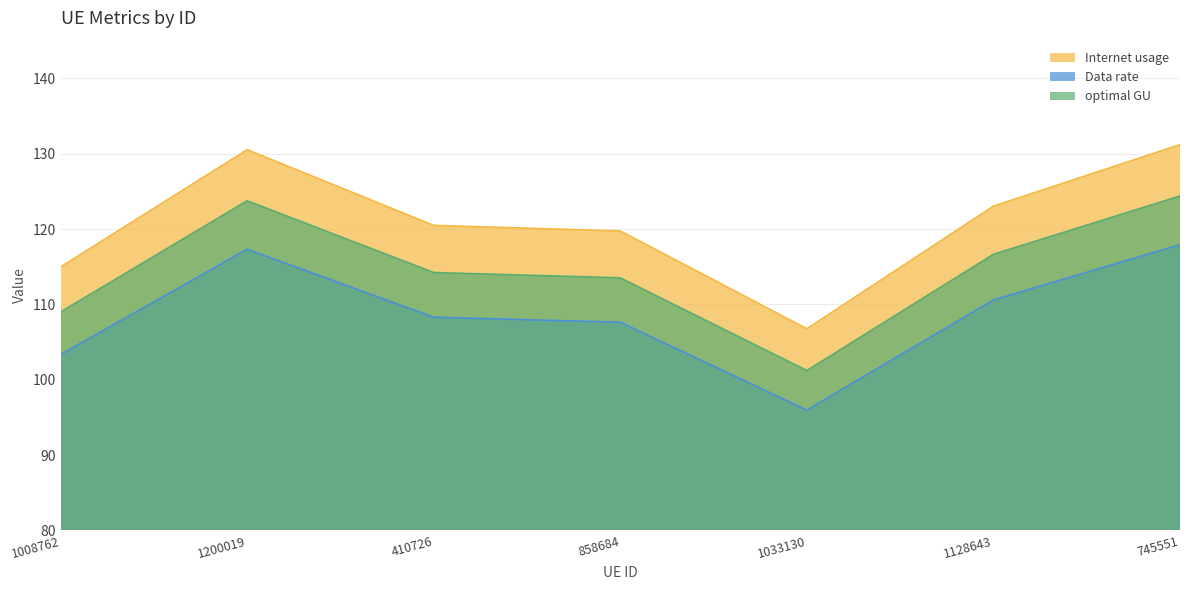

What is the sum of all Data rate values?

761.0